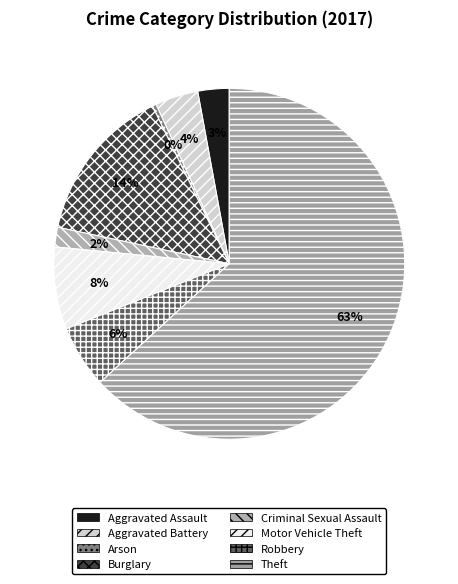

Rank the categories by value from highest to lowest.

Theft, Burglary, Motor Vehicle Theft, Robbery, Aggravated Battery, Aggravated Assault, Criminal Sexual Assault, Arson